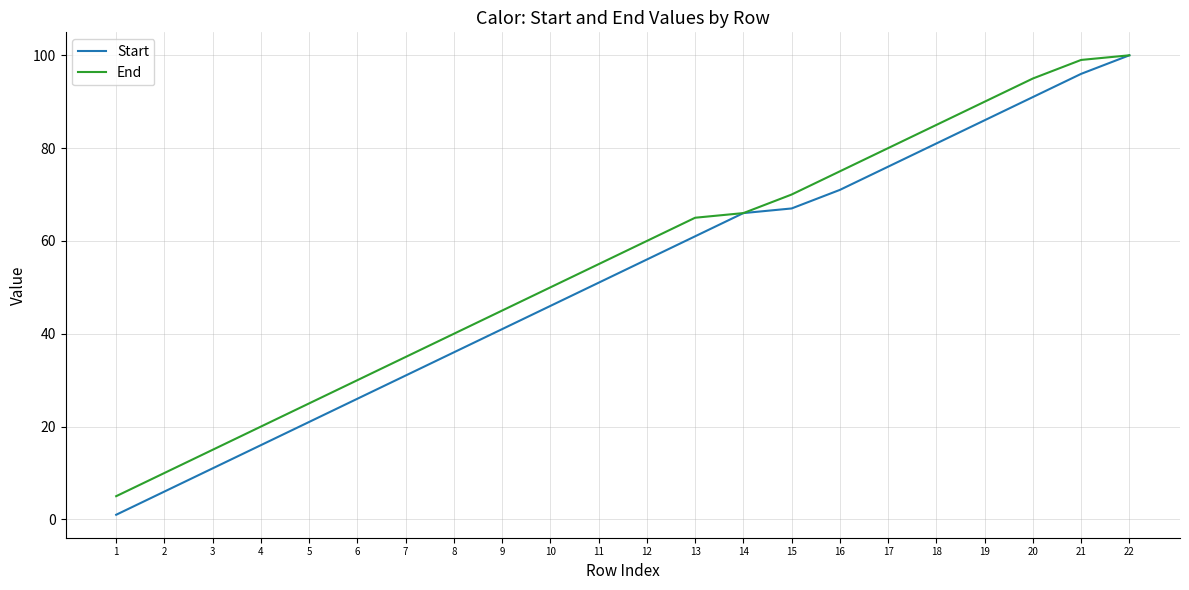

True or false: Start has more than 2 interior local peaks.

False